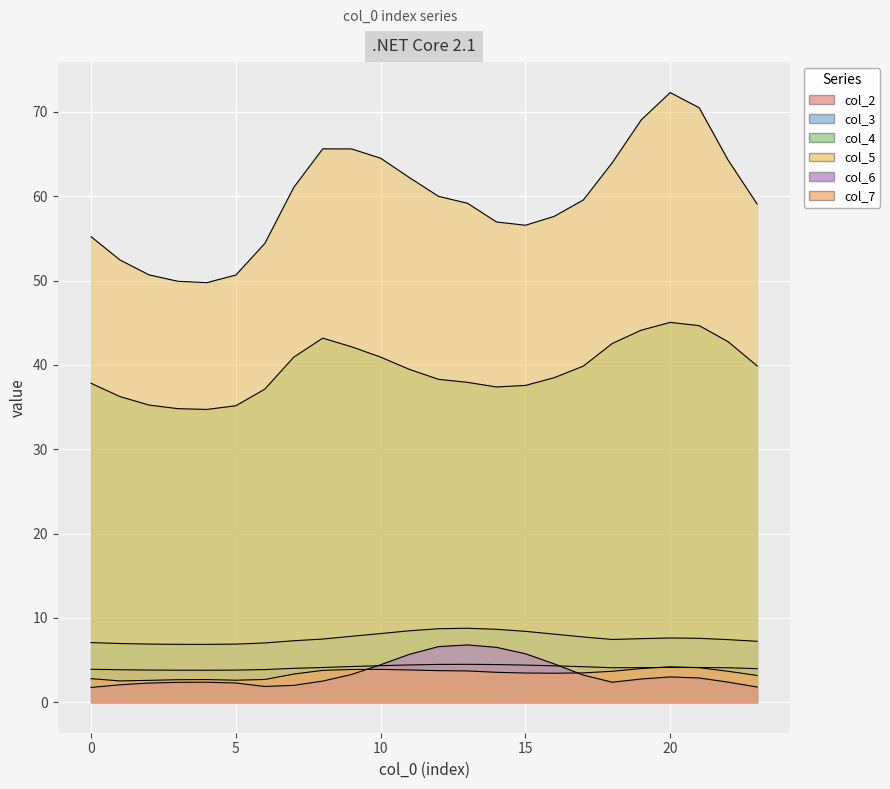

What is the smallest value displayed?

1.8